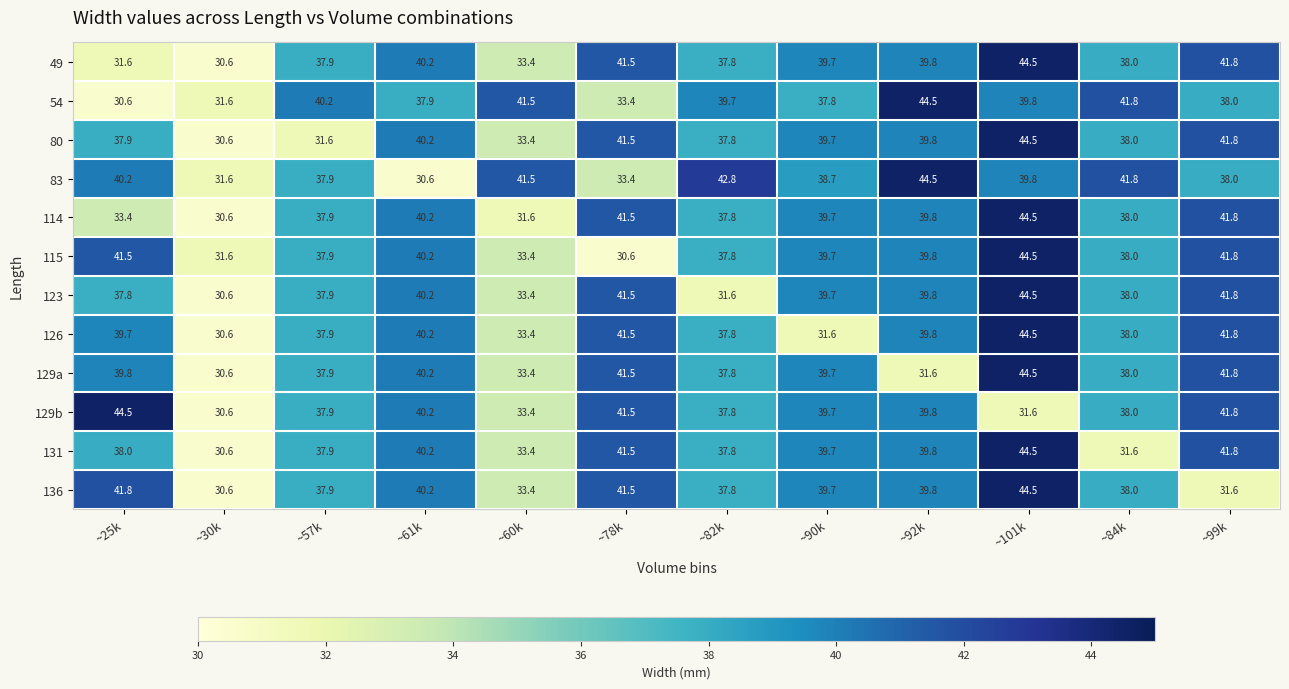

List the labels in order of 83 value, largest first.

~92k, ~82k, ~84k, ~60k, ~25k, ~101k, ~90k, ~99k, ~57k, ~78k, ~30k, ~61k